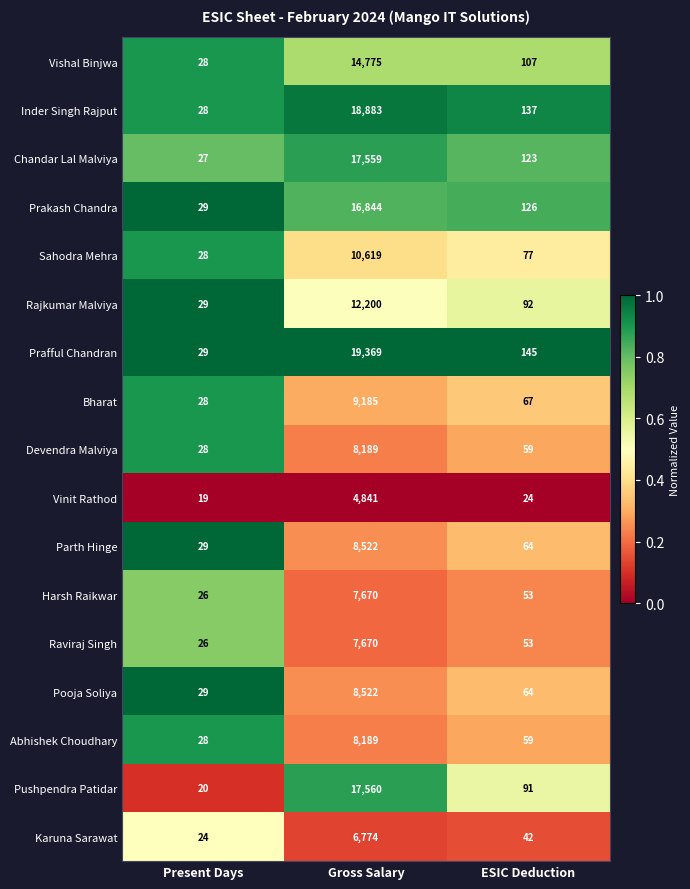

Rank the categories by Bharat value from lowest to highest.

Present Days, ESIC Deduction, Gross Salary